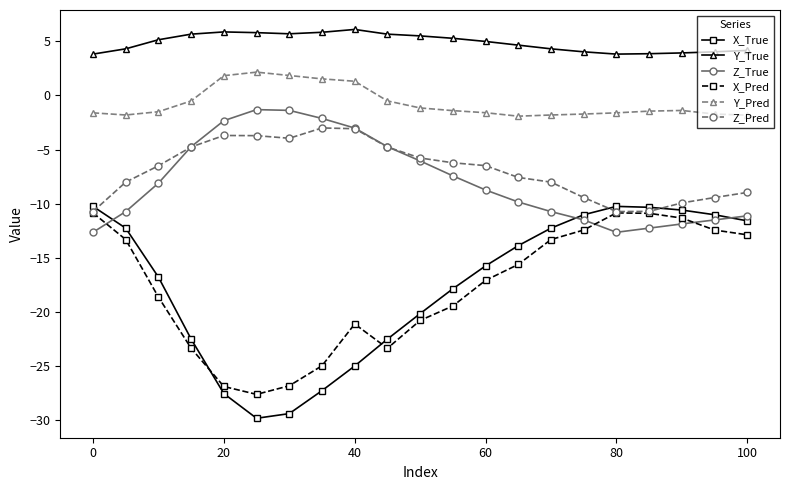

Which series has the largest range (max minus min)?

X_True